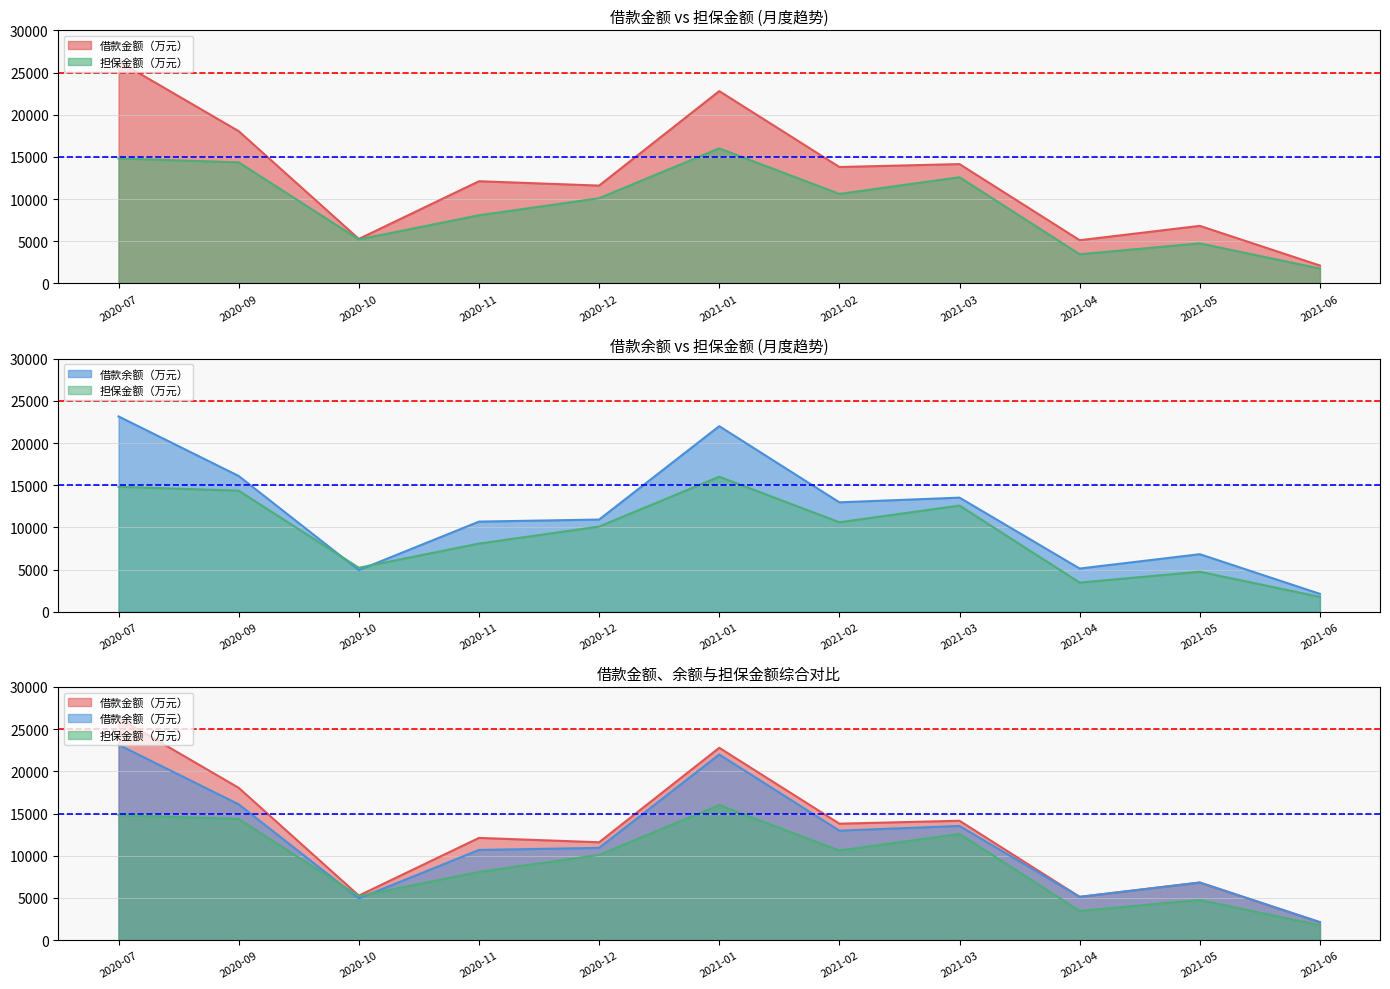

What is the greatest value displayed?

26333.7